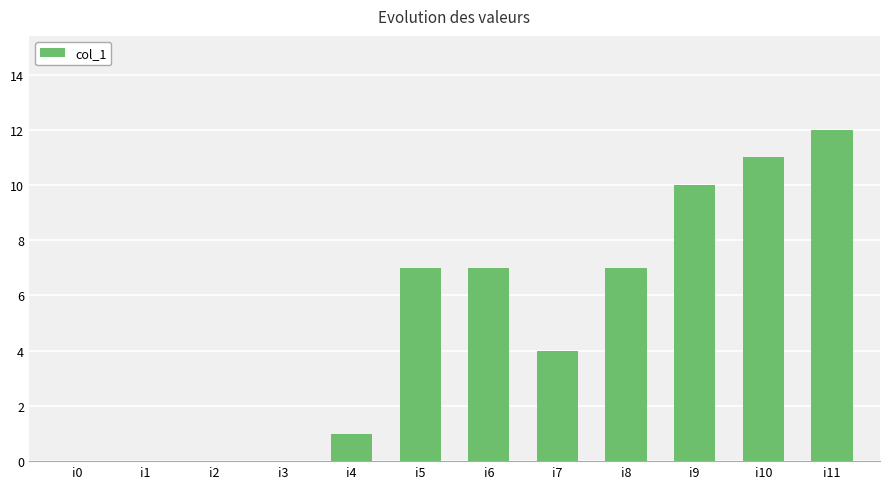

What is the approximate value at i5?

7